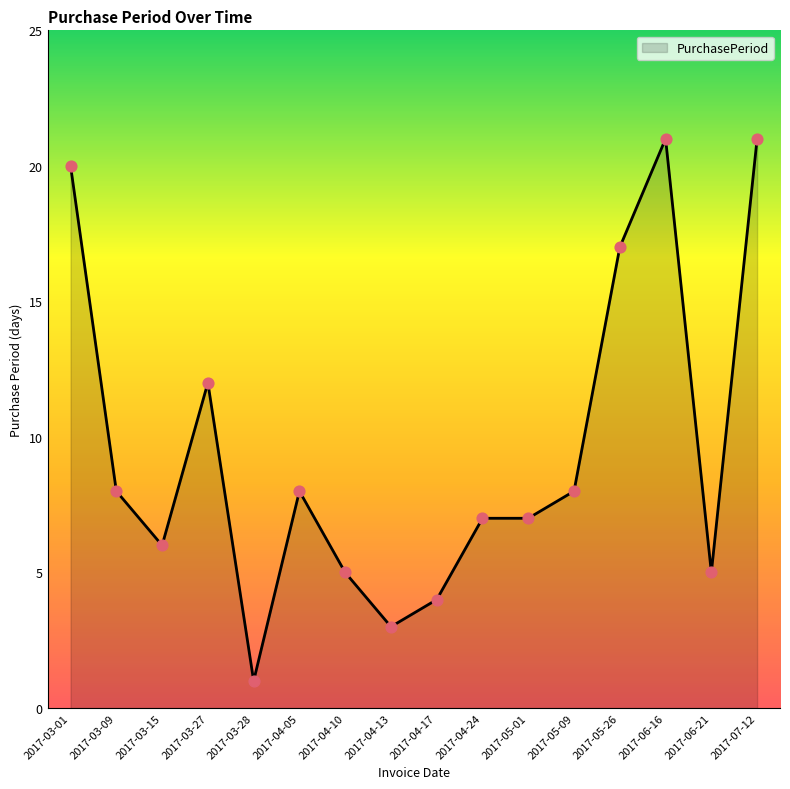

Which has a higher value, 2017-04-10 or 2017-03-15?

2017-03-15